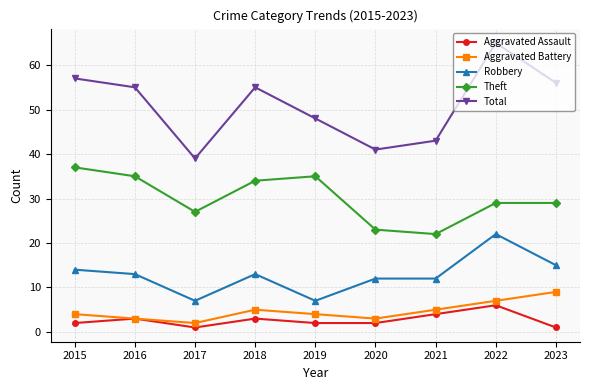

Which series changed the most between 2022 and 2023?

Total